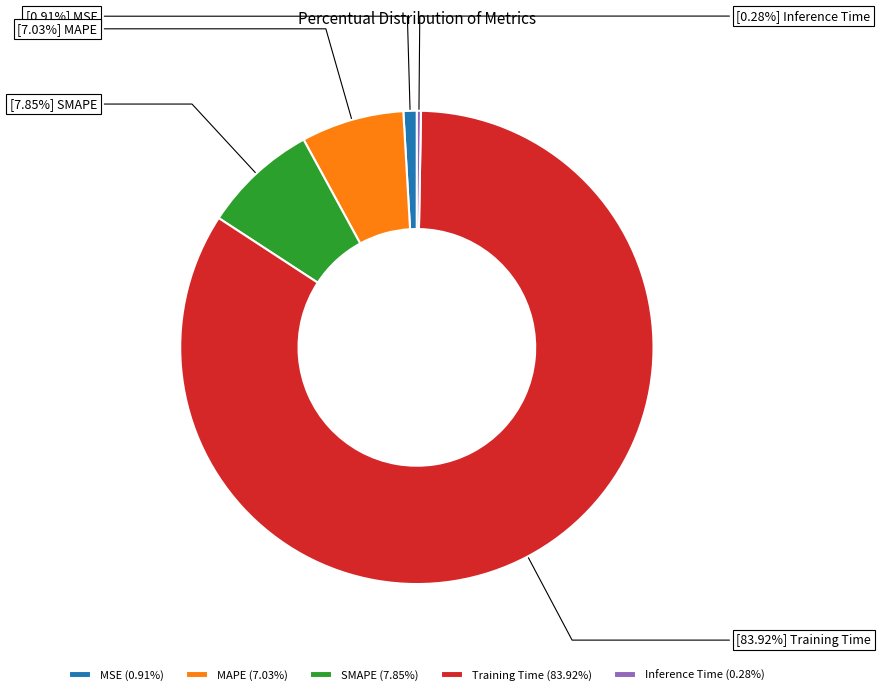

Which slice represents more than half of the pie?

Training Time